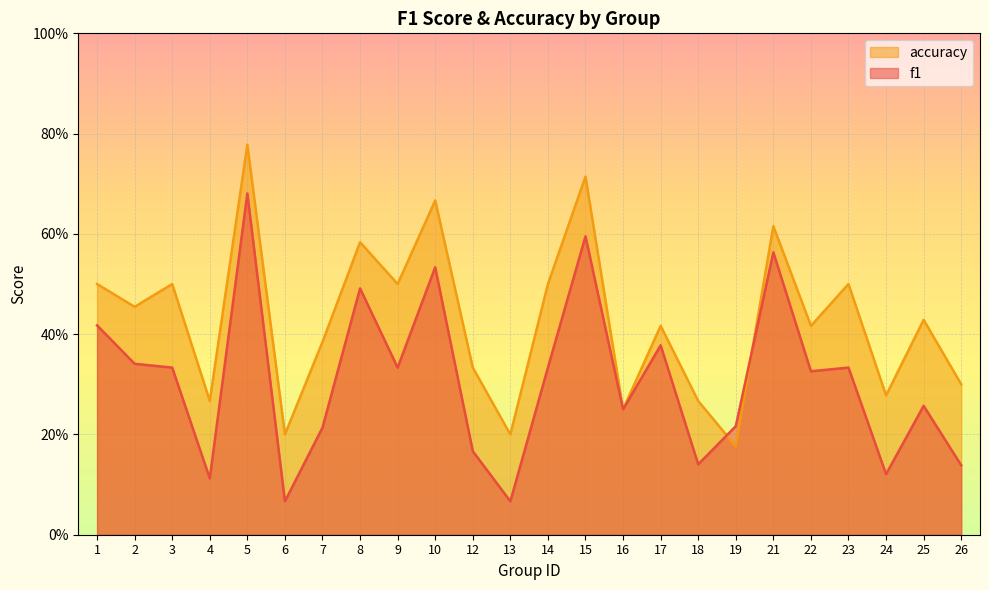

True or false: f1 and accuracy cross at least once.

True